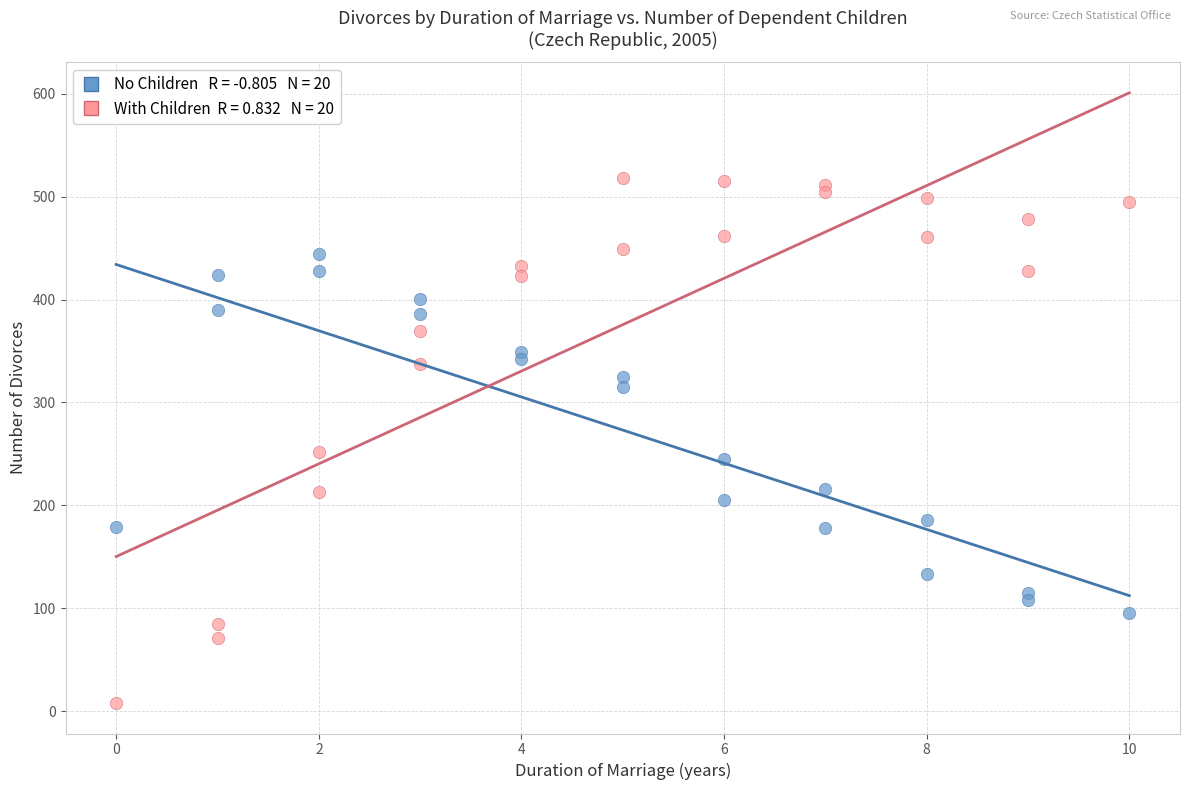

Across all series, what Y value is closest to 263?

252